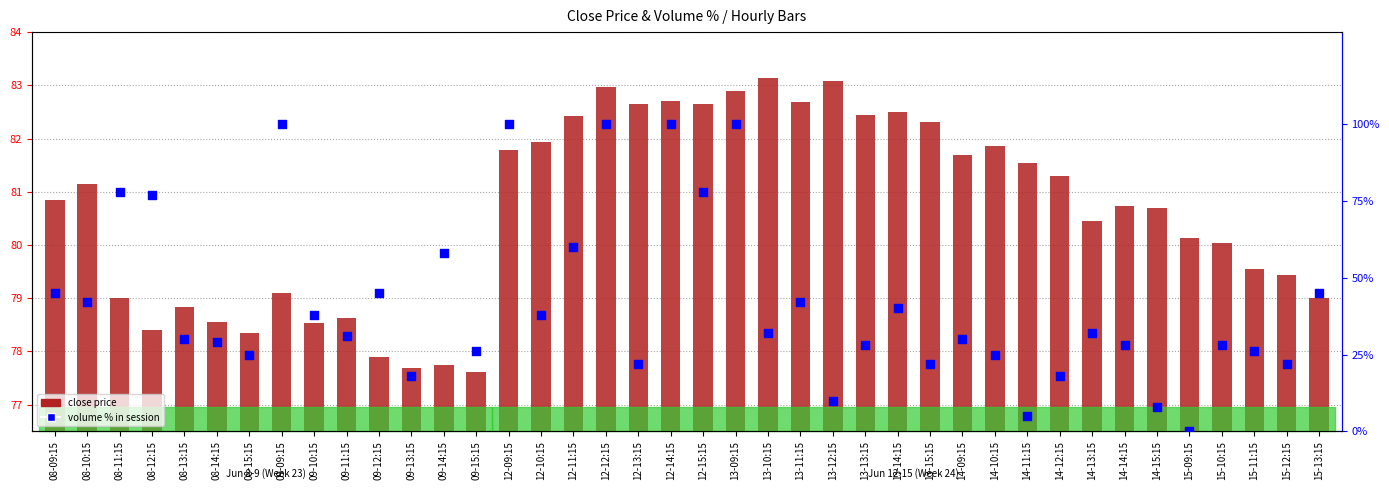

Which series contains the lowest Y value?

volume % in session